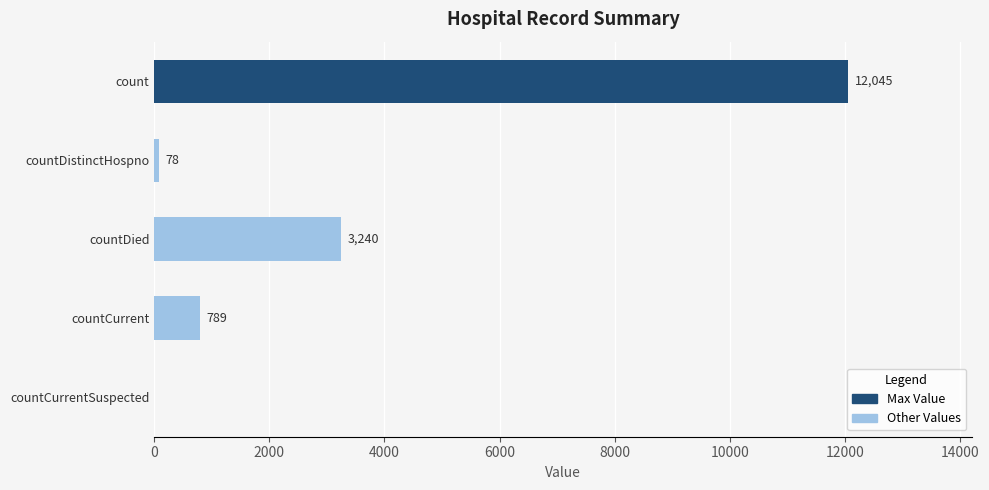

Reading top to bottom, list all the values displayed in this chart.

count=12045	countDistinctHospno=78	countDied=3240	countCurrent=789	countCurrentSuspected=0